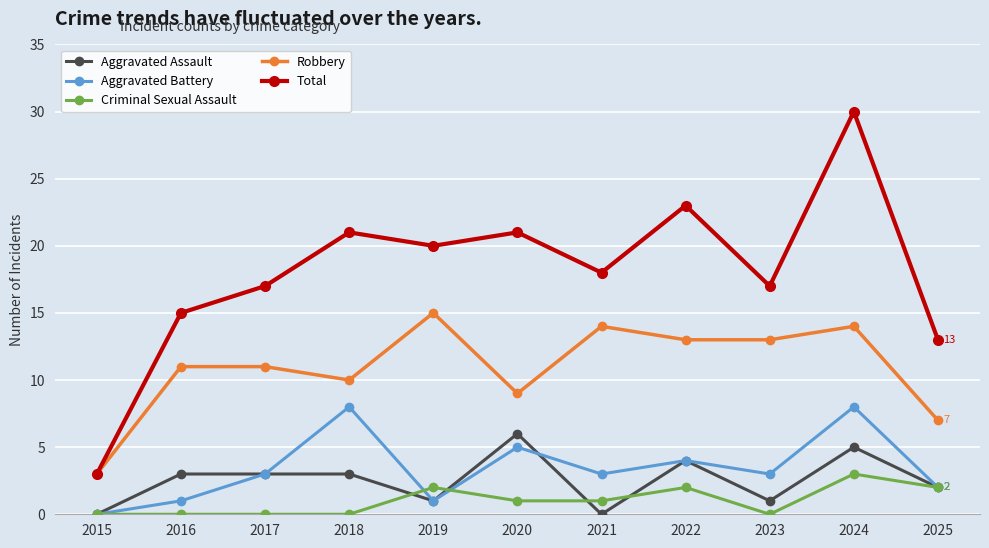

The Total series shows 31 at 2022. True or false?

False